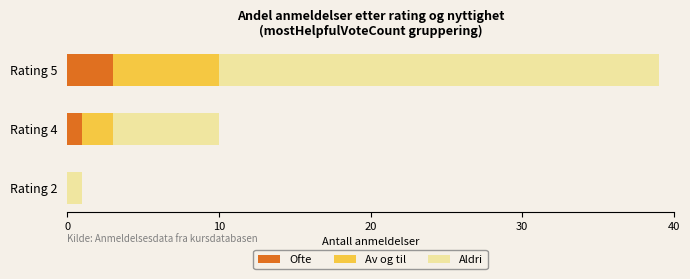

At which label does Ofte reach its peak?

Rating 5